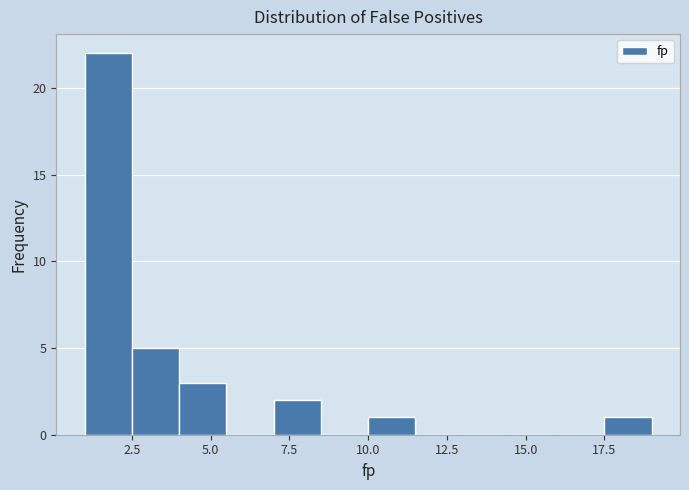

Read against the x-axis, roughly where is the centre of the tallest bar?

2.0